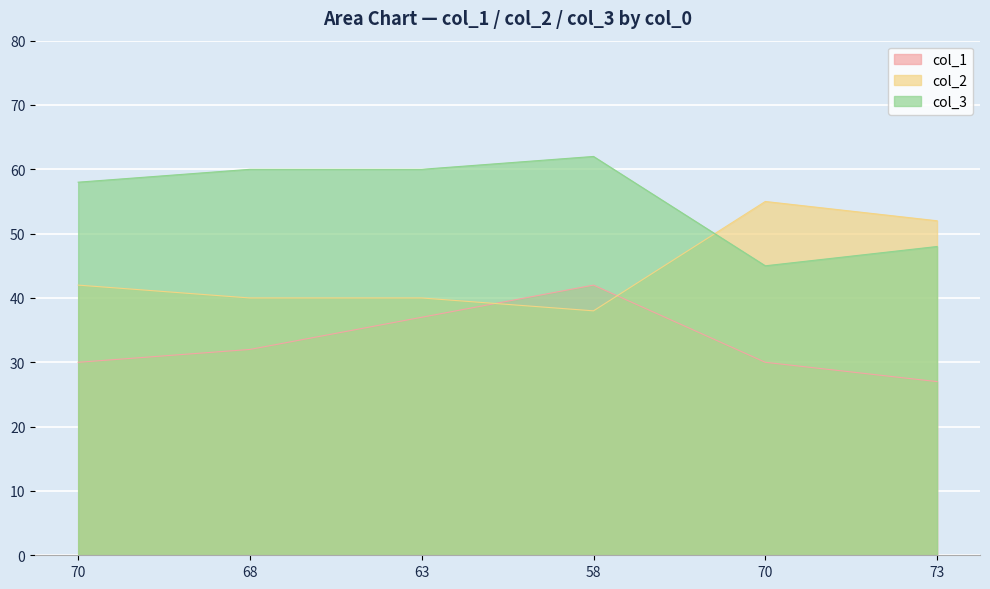

Which series has the largest range (max minus min)?

col_2